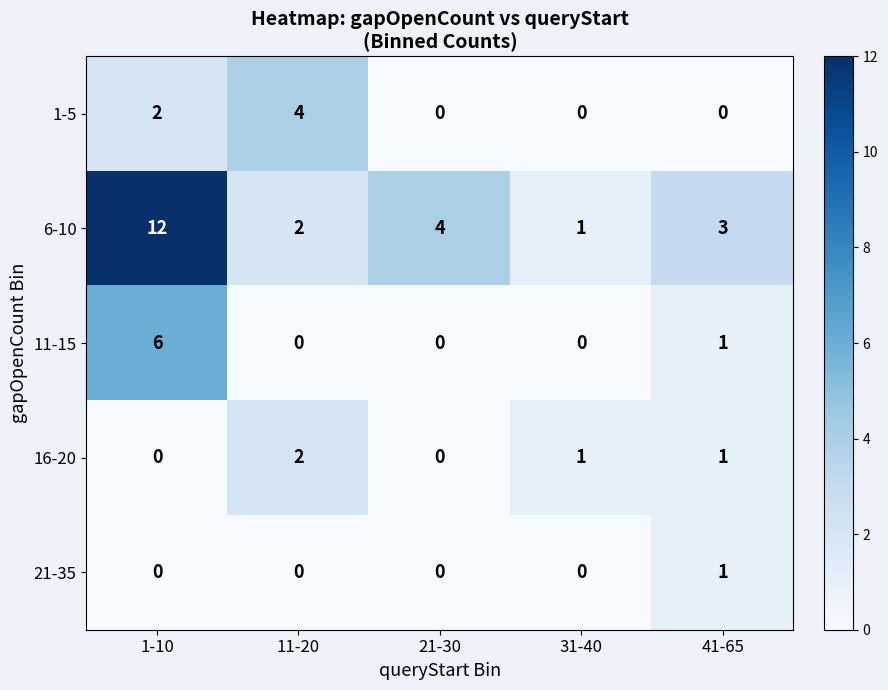

What is the average value of the 6-10 series?

4